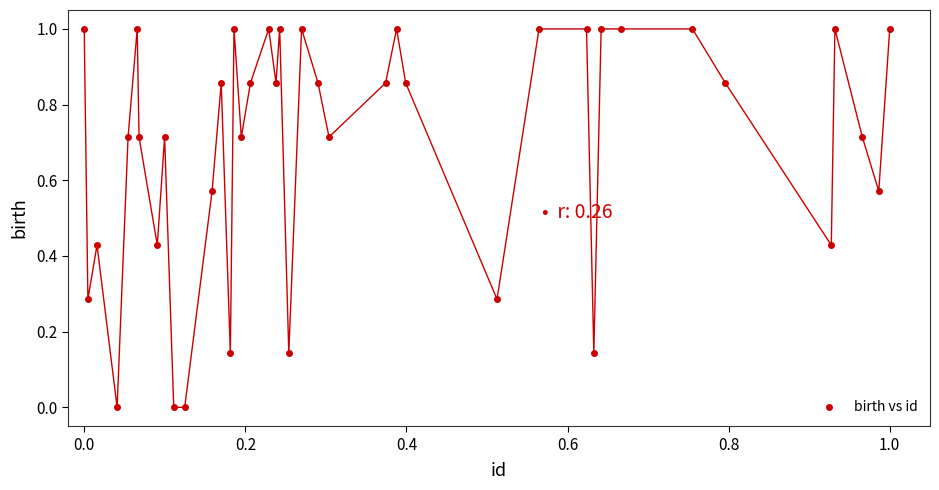

What is the range of Y values (max minus min)?

1.0